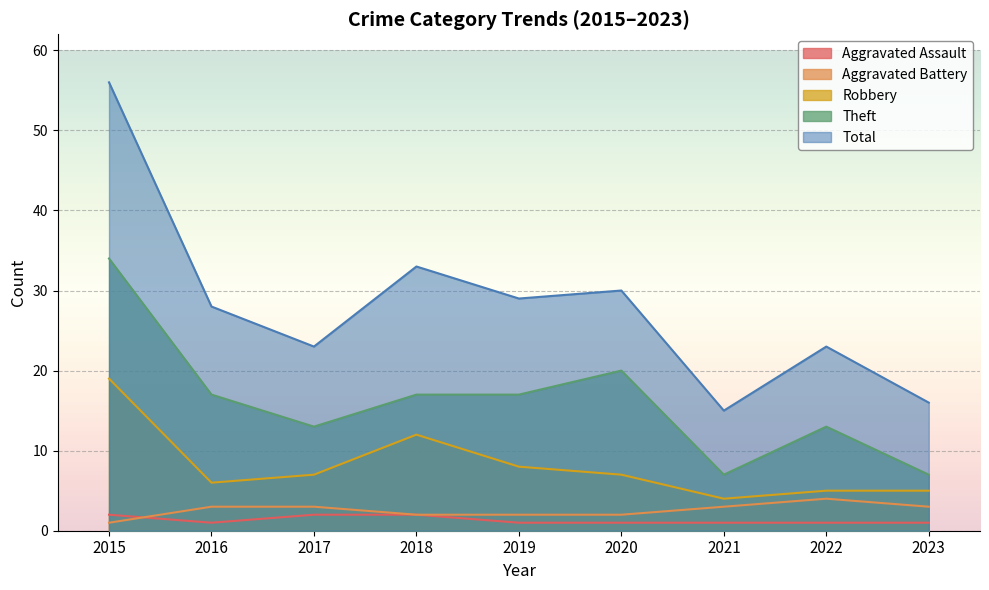

Is it true that Aggravated Battery equals 4 at 2022?

True